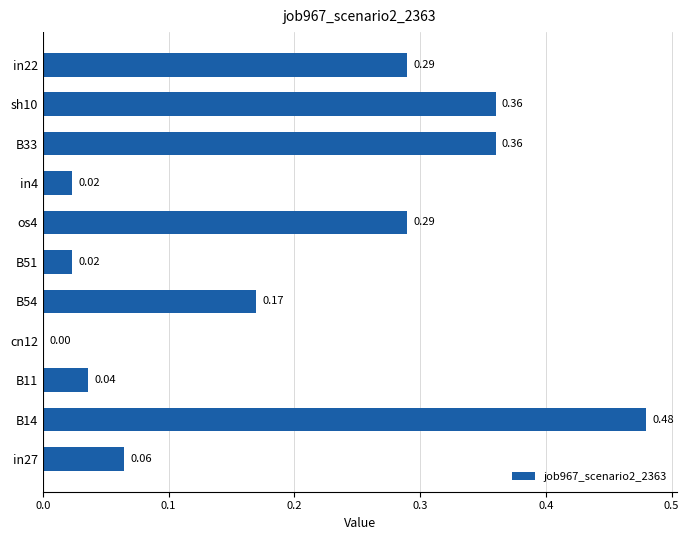

Which has a higher value, B14 or in22?

B14